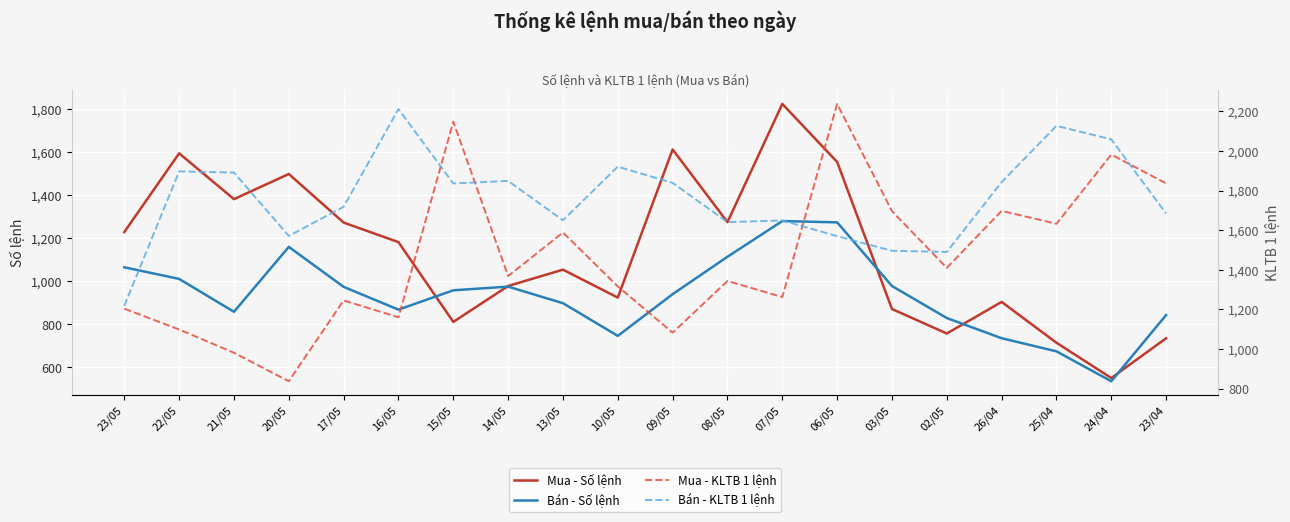

What is the total value across all series at 23/04?

5098.5